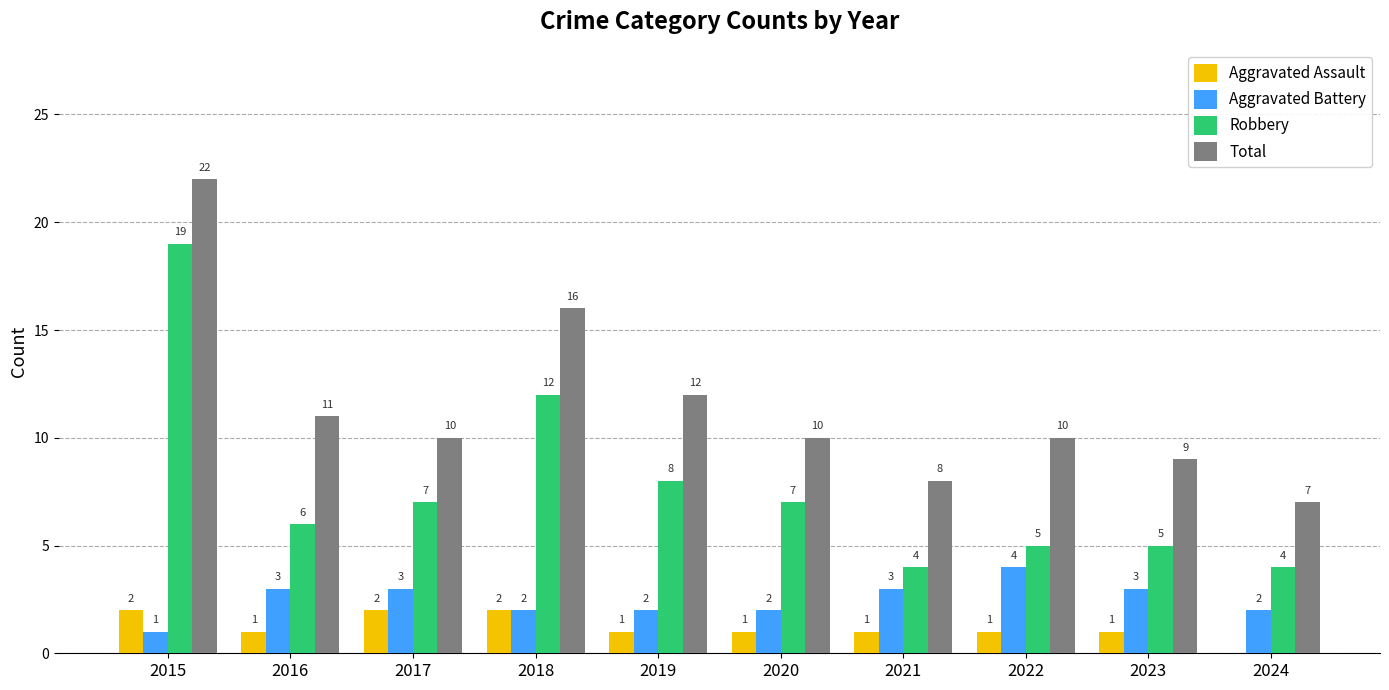

What is the spread (max minus min) of values at 2015?

21